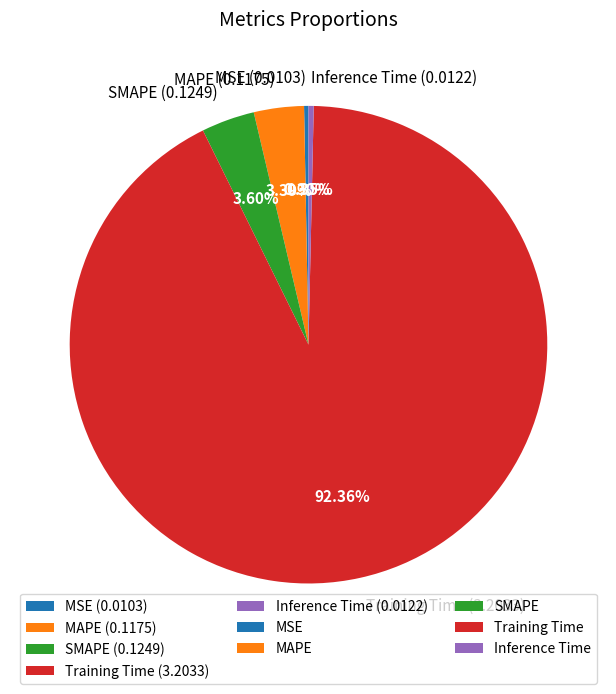

Does Training Time (3.2033) account for over 50% of the chart?

Yes